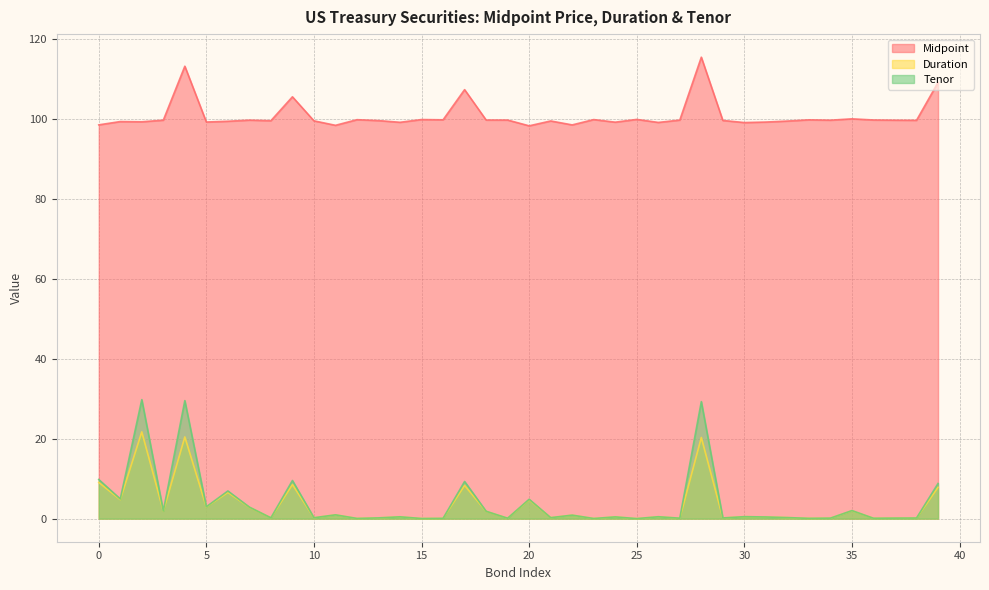

How many distinct data groups are displayed?

3